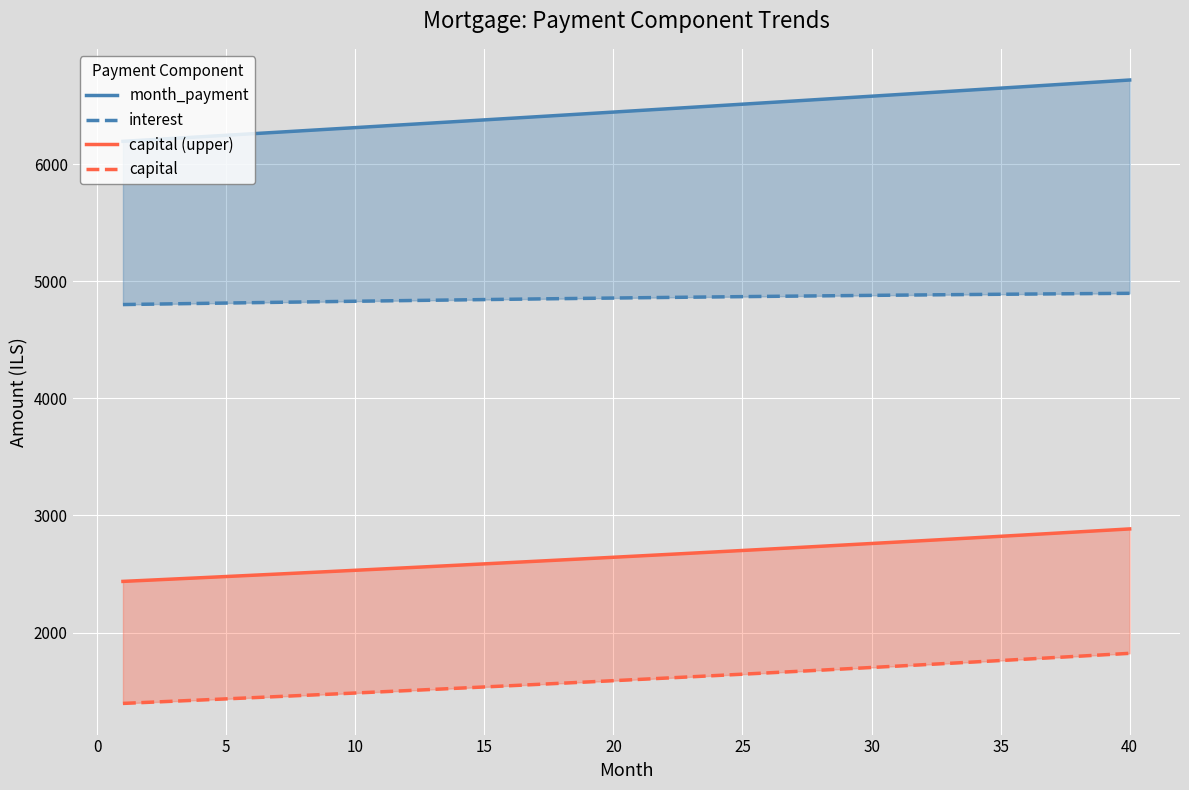

True or false: capital and month_payment cross at least once.

False